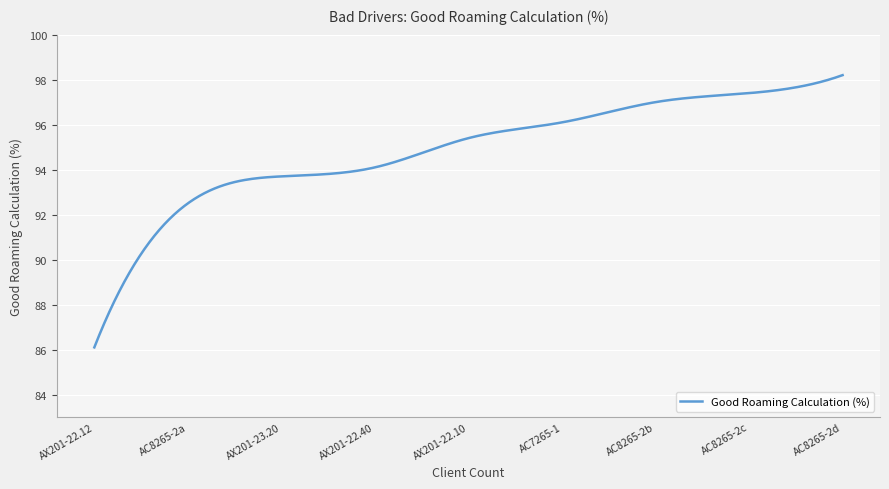

What is the minimum value shown in the chart?

86.1